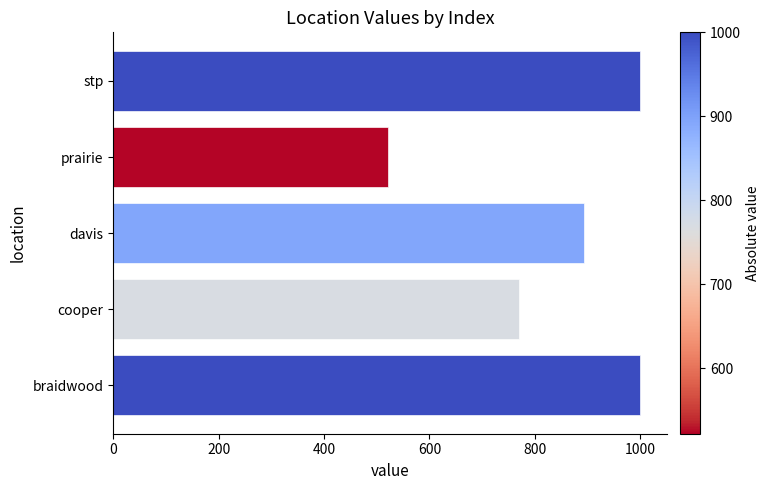

The value at cooper is 383. True or false?

False